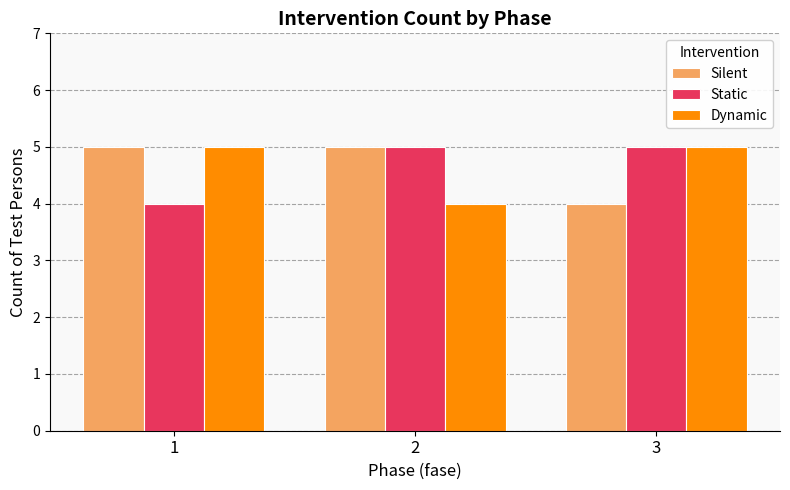

What is the value of the Dynamic bar at the 2nd from the left?

4